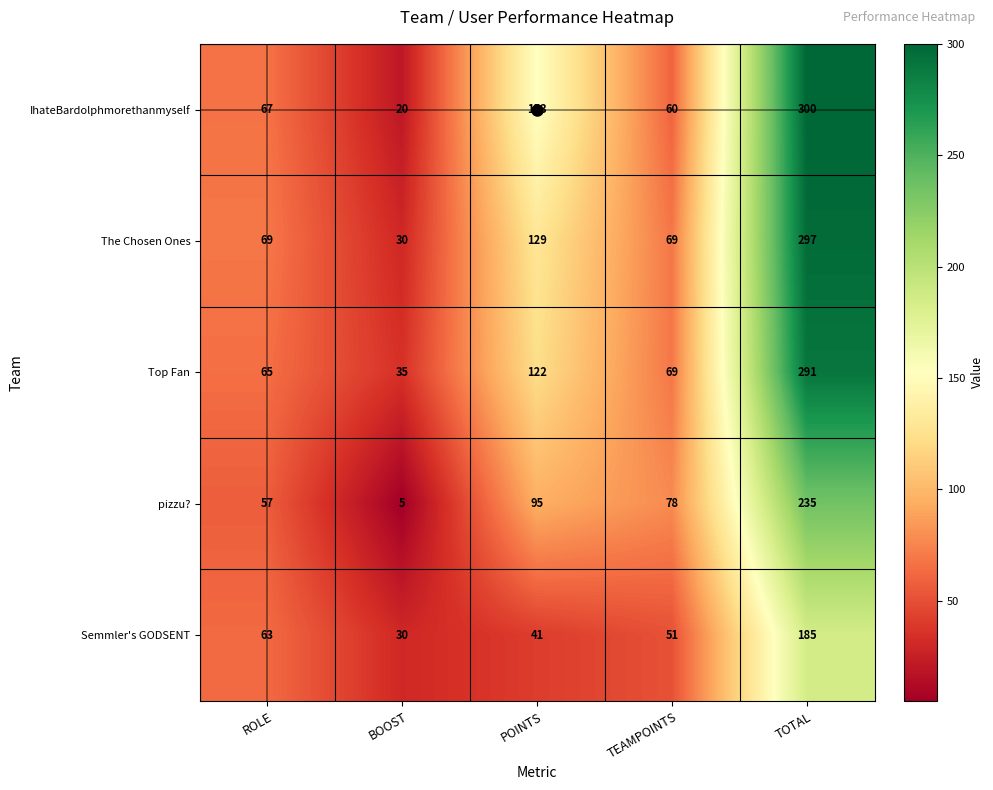

Rank the series at ROLE from lowest to highest value.

pizzu?, Semmler's GODSENT, Top Fan, IhateBardolphmorethanmyself, The Chosen Ones